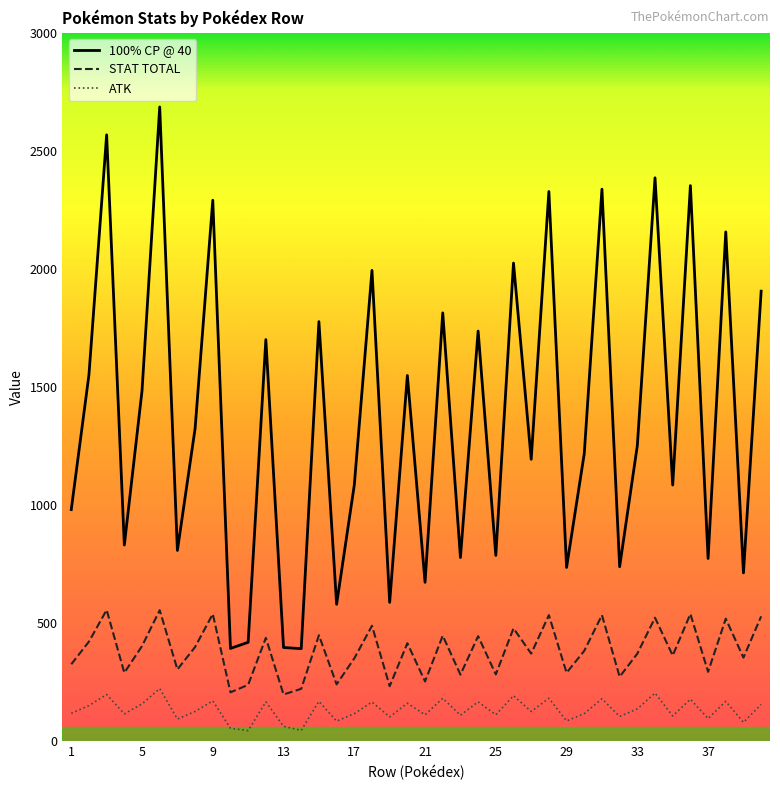

List the series in order of their overall mean, lowest first.

ATK, STAT TOTAL, 100% CP @ 40